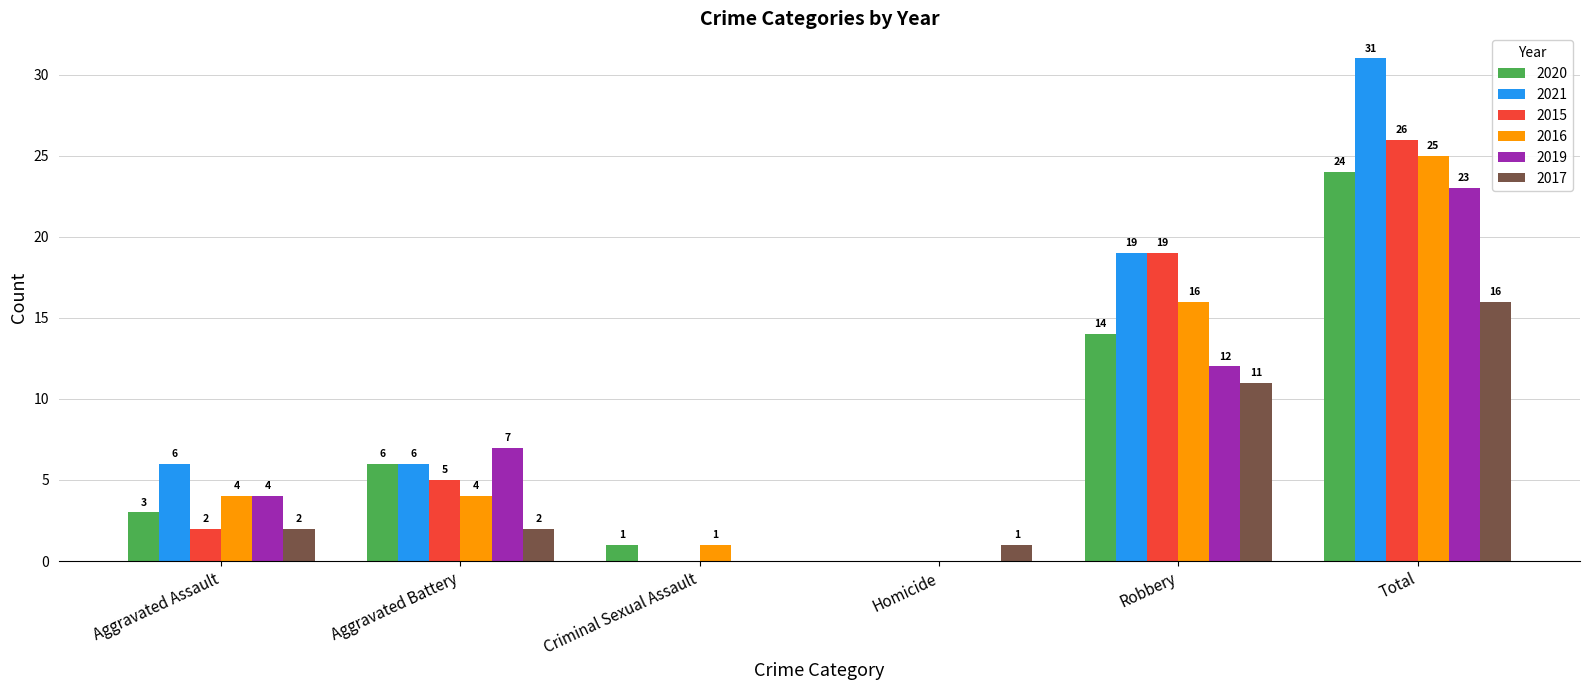

Reading right to left, list all the values displayed in this chart.

2020: Total=24	Robbery=14	Homicide=0	Criminal Sexual Assault=1	Aggravated Battery=6	Aggravated Assault=3
2021: Total=31	Robbery=19	Homicide=0	Criminal Sexual Assault=0	Aggravated Battery=6	Aggravated Assault=6
2015: Total=26	Robbery=19	Homicide=0	Criminal Sexual Assault=0	Aggravated Battery=5	Aggravated Assault=2
2016: Total=25	Robbery=16	Homicide=0	Criminal Sexual Assault=1	Aggravated Battery=4	Aggravated Assault=4
2019: Total=23	Robbery=12	Homicide=0	Criminal Sexual Assault=0	Aggravated Battery=7	Aggravated Assault=4
2017: Total=16	Robbery=11	Homicide=1	Criminal Sexual Assault=0	Aggravated Battery=2	Aggravated Assault=2